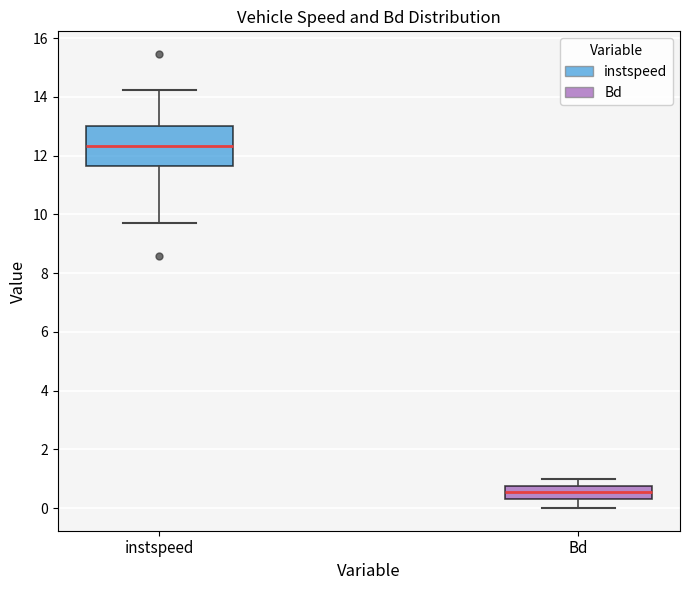

Which box is the tallest, from its lower edge to its upper edge?

instspeed